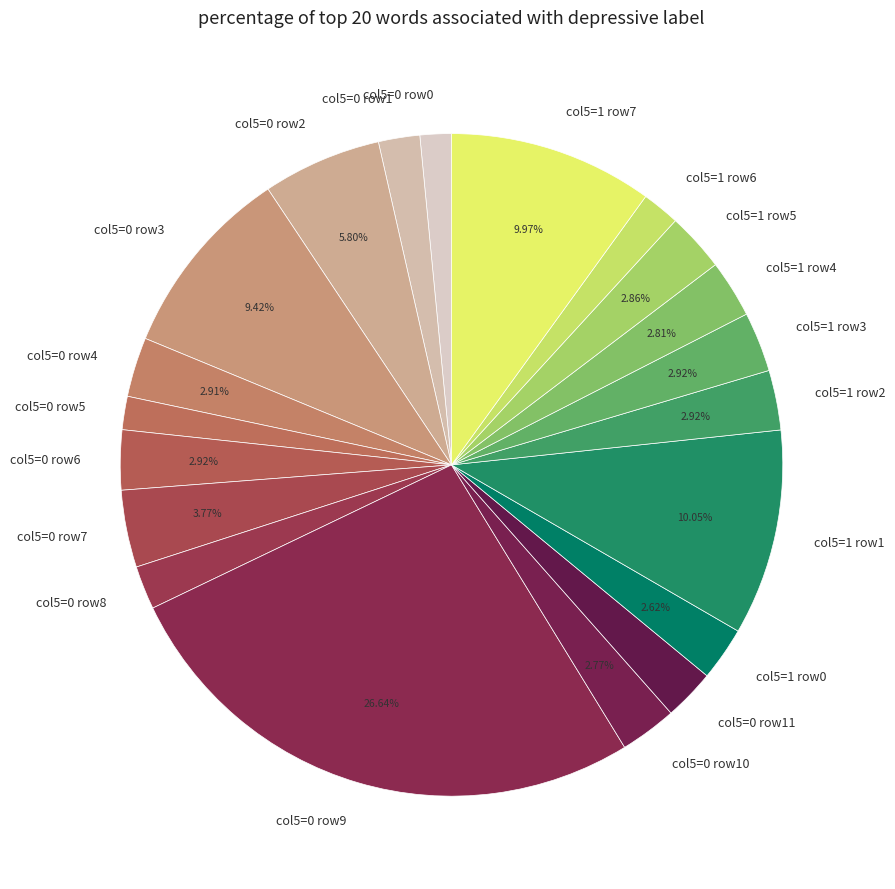

What is the largest slice in the pie chart?

col5=0 row9